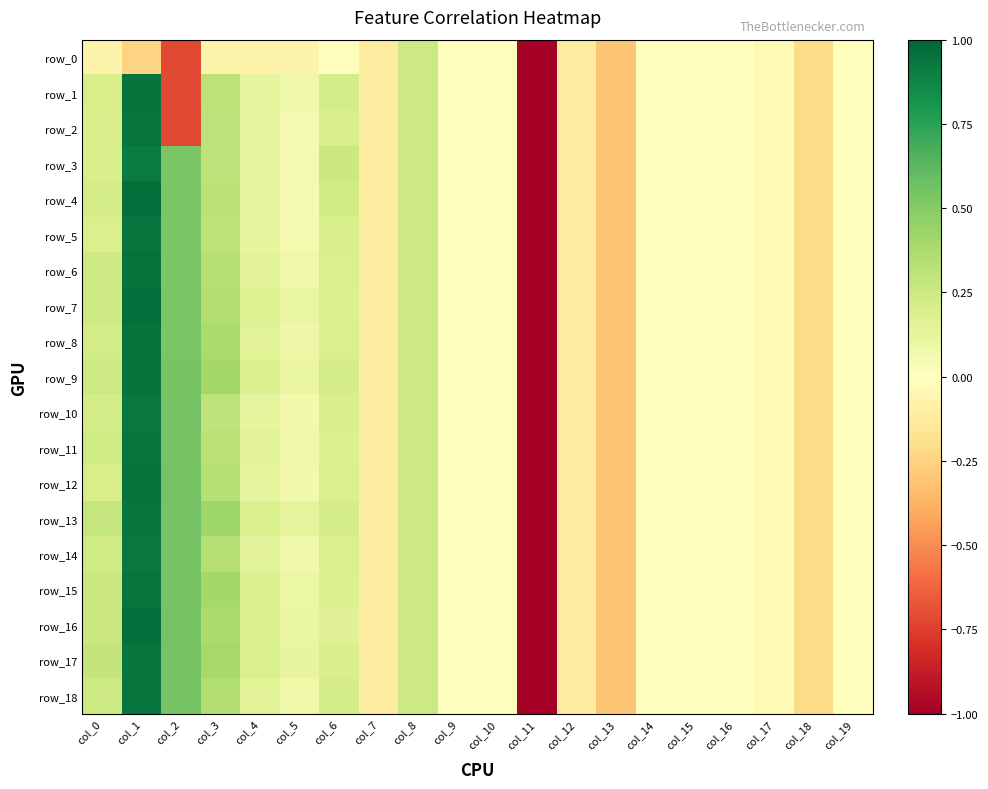

Which has a higher value, col_1 or col_7?

col_7